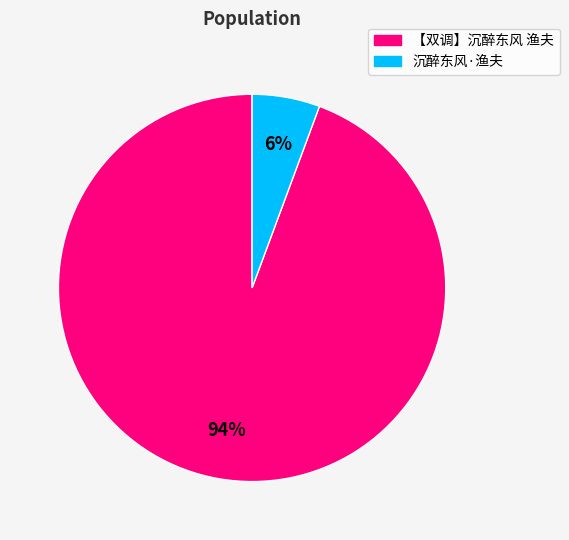

To the nearest percent, what portion does 沉醉东风·渔夫 represent?

6%